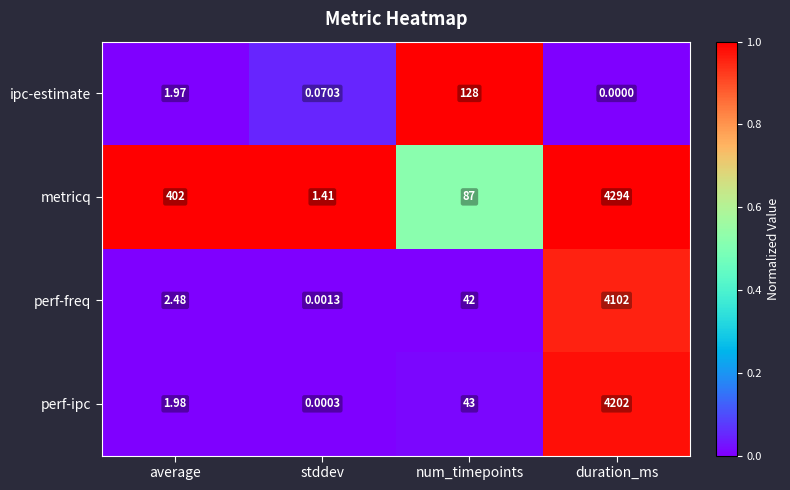

At which category is the sum across all series the highest?

duration_ms